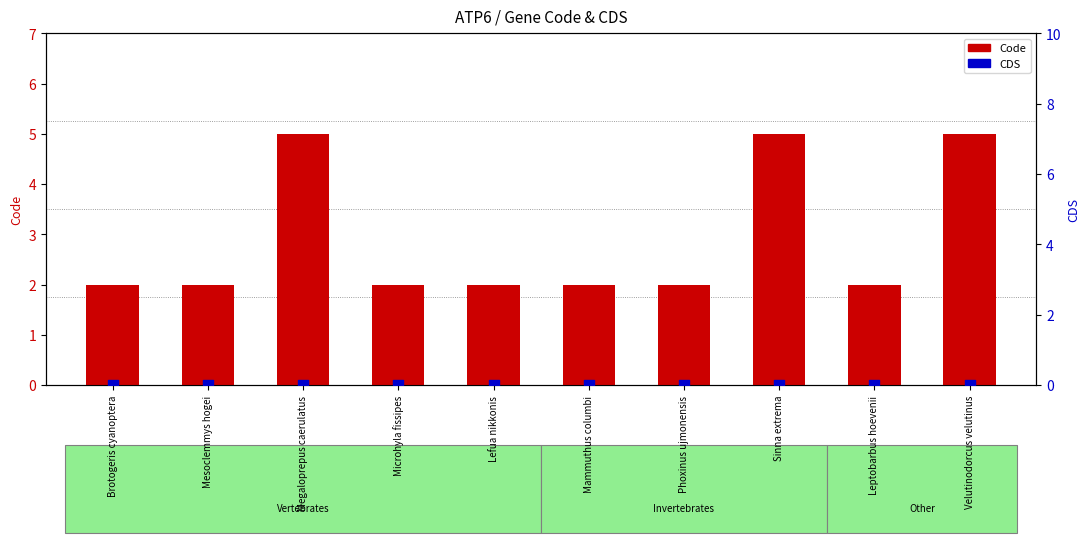

What is the total value across all series at Mesoclemmys hogei?

2